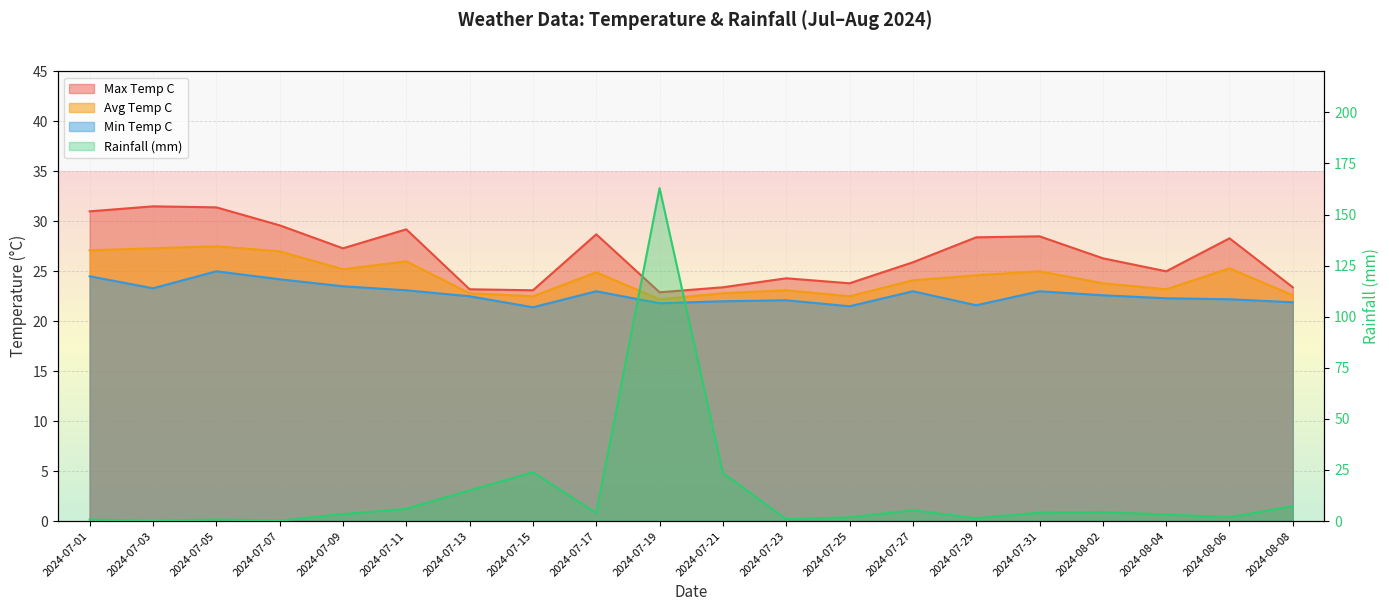

What position from the left is 2024-07-23?

12